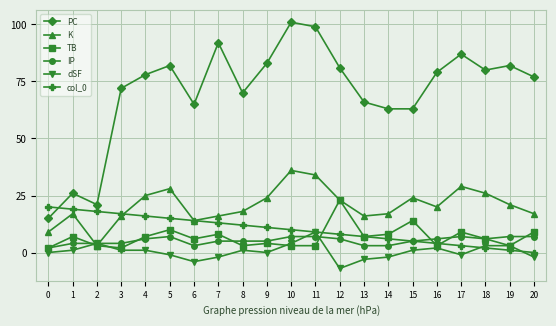

The value of K at 12 is 32. True or false?

False